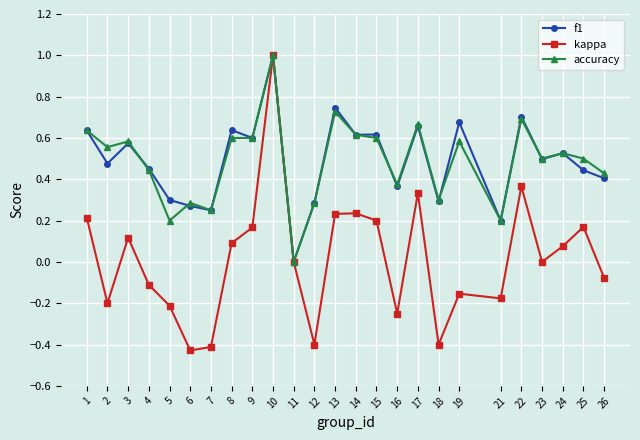

How many data points in f1 are above 0?

24